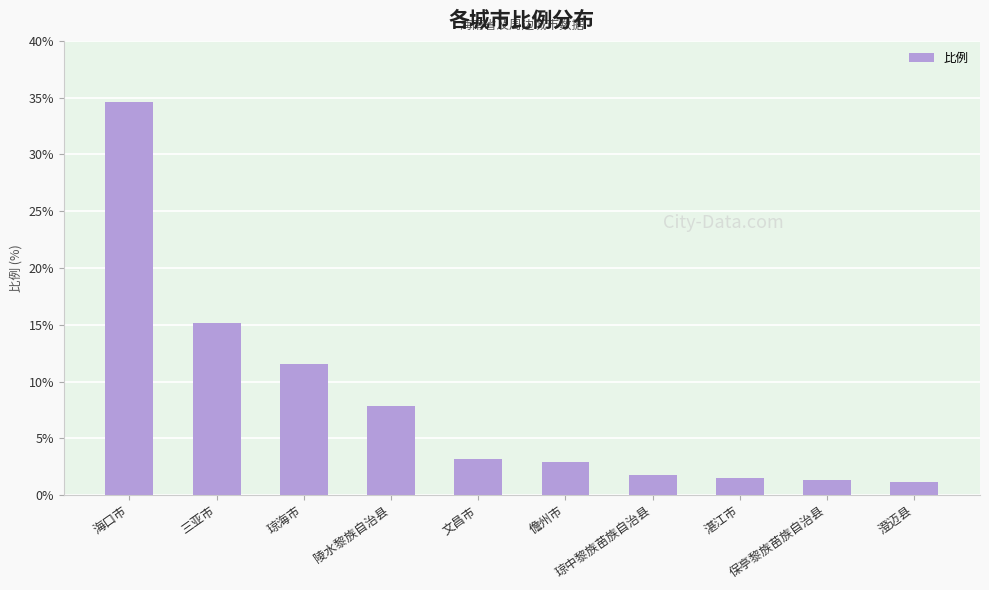

Reading left to right, list all the values displayed in this chart.

34.6	15.2	11.5	7.8	3.2	2.9	1.8	1.6	1.3	1.1